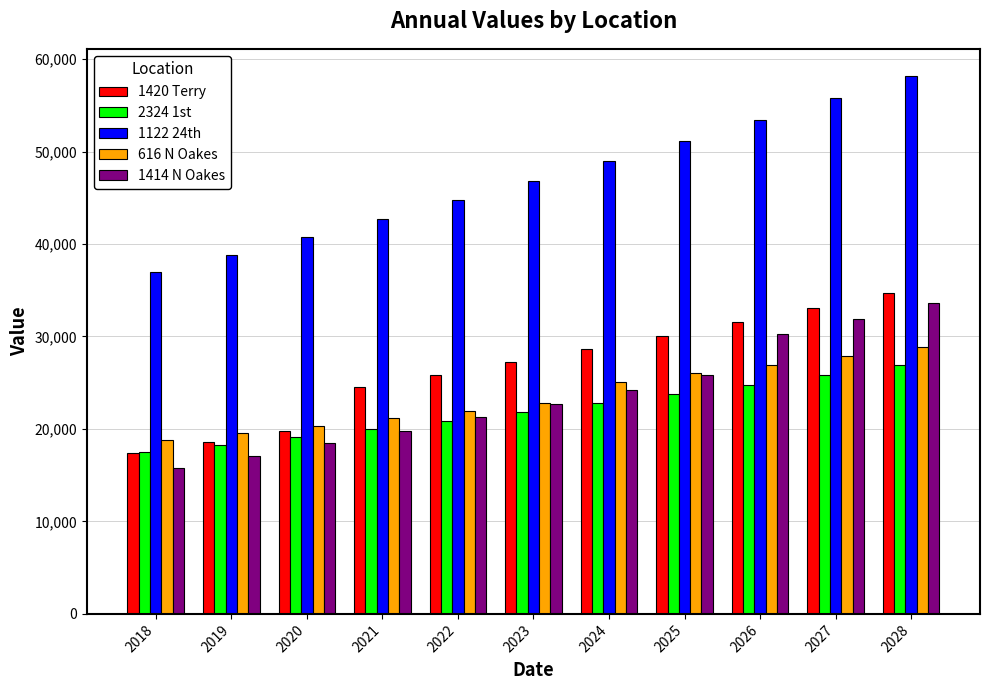

What is the value of the 616 N Oakes bar at the 5th from the left?

21984.6